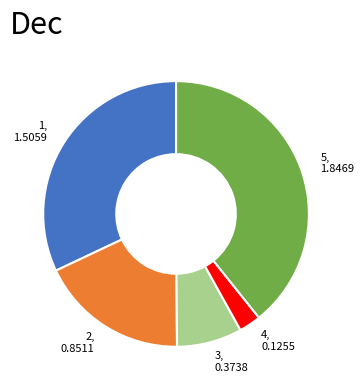

How many slices are in this pie chart?

5